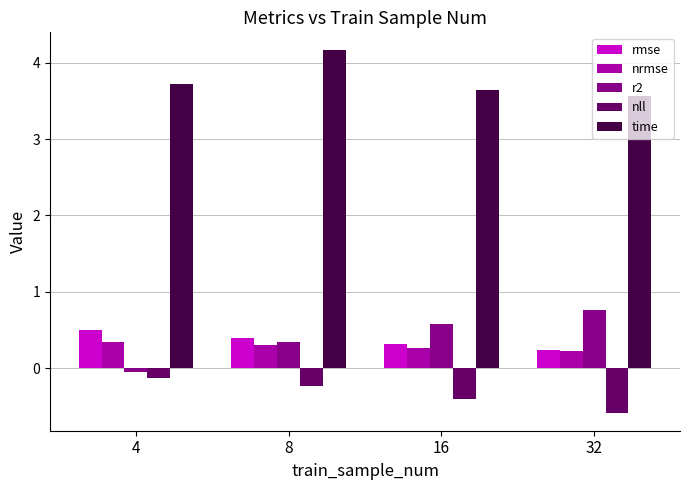

At which category does the chart reach its peak across all series?

8